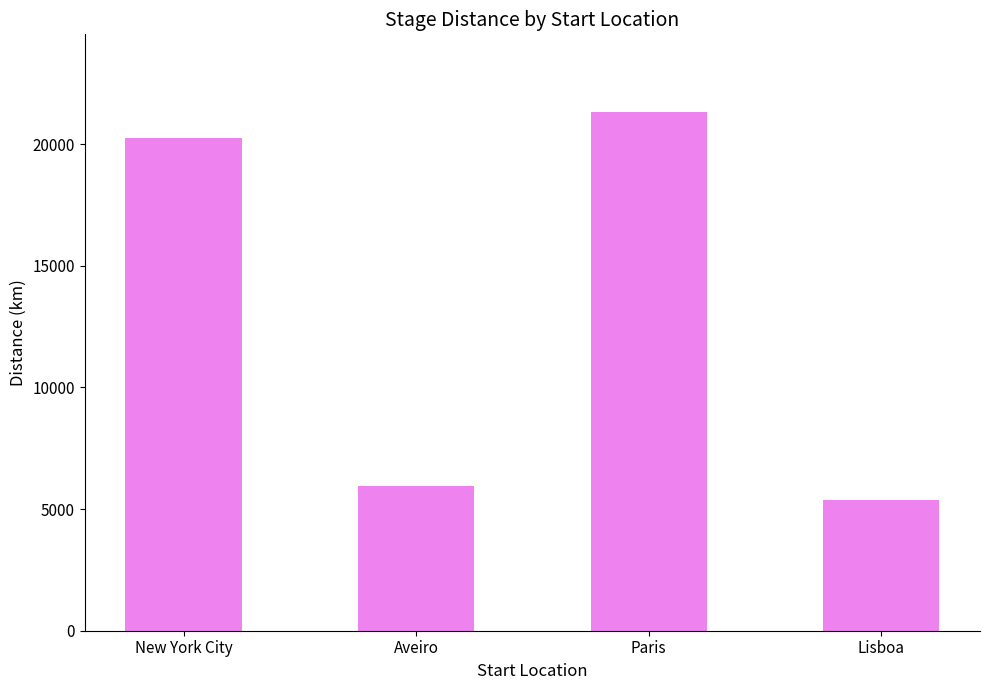

True or false: the data shows 8833 at Aveiro.

False